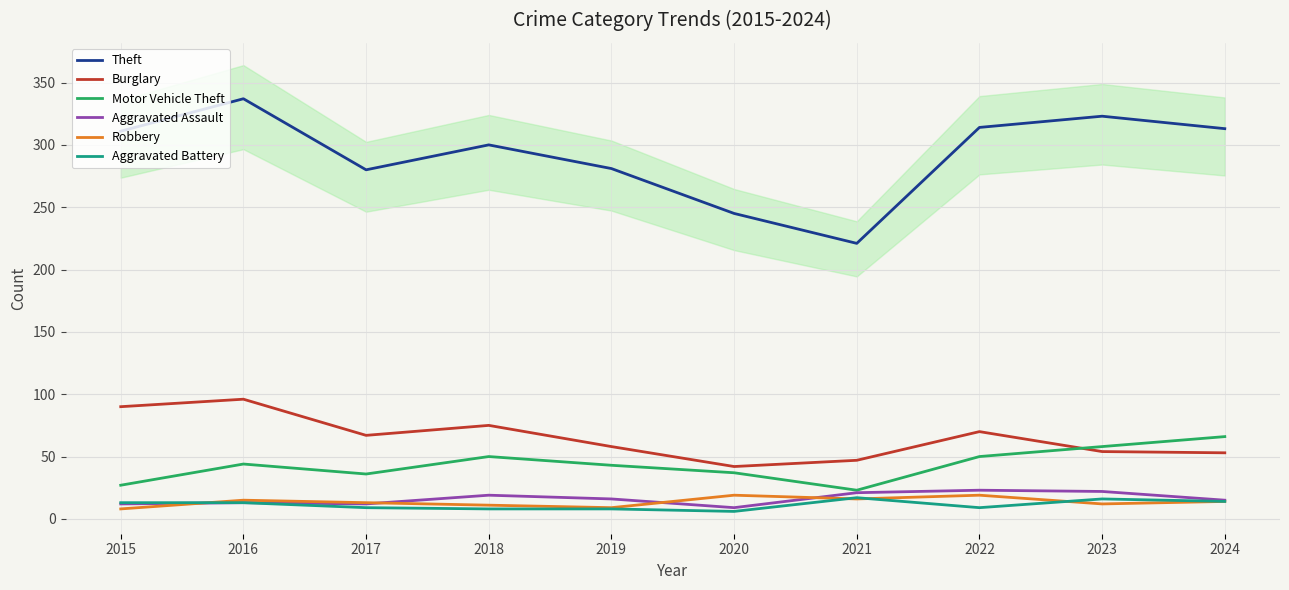

Which category has the highest value in the Burglary series?

2016